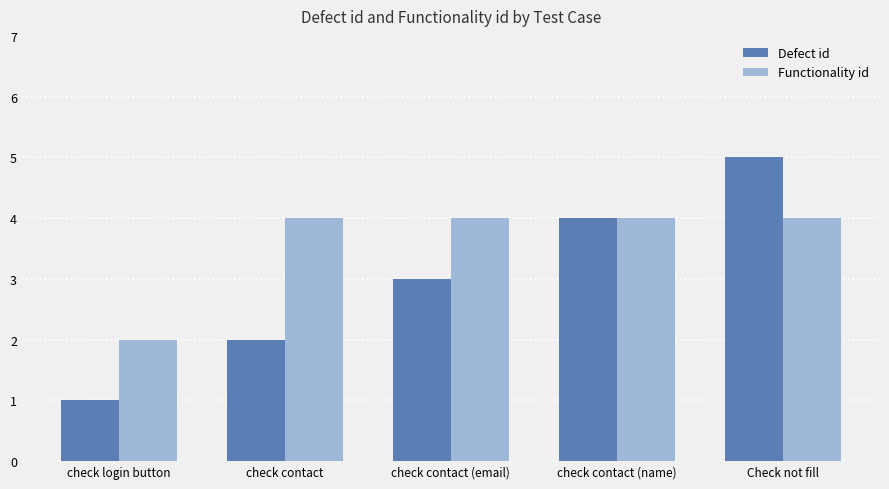

Is the value of Defect id at check contact greater than the value of Functionality id at check contact (email)?

No